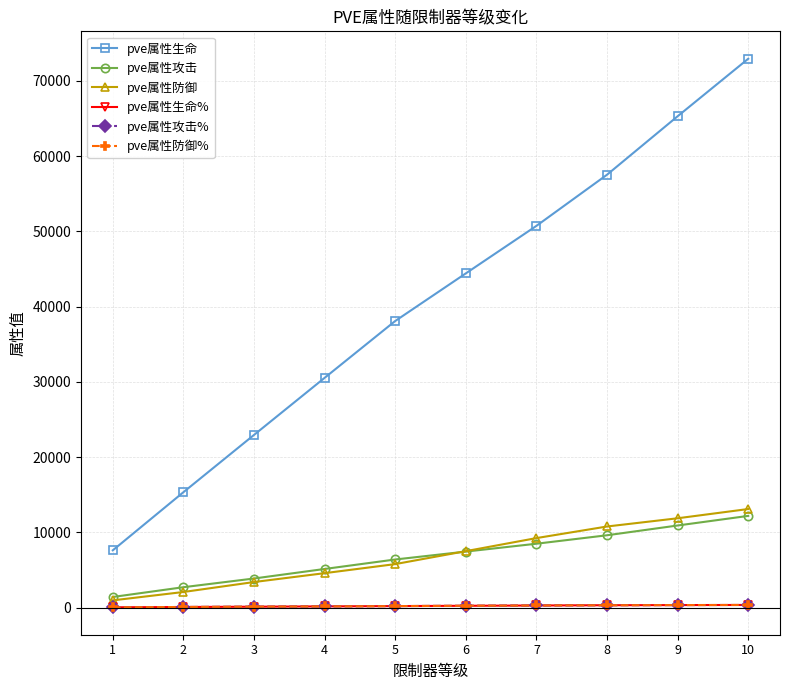

What are all the series names shown in the legend?

pve属性生命, pve属性攻击, pve属性防御, pve属性生命%, pve属性攻击%, pve属性防御%